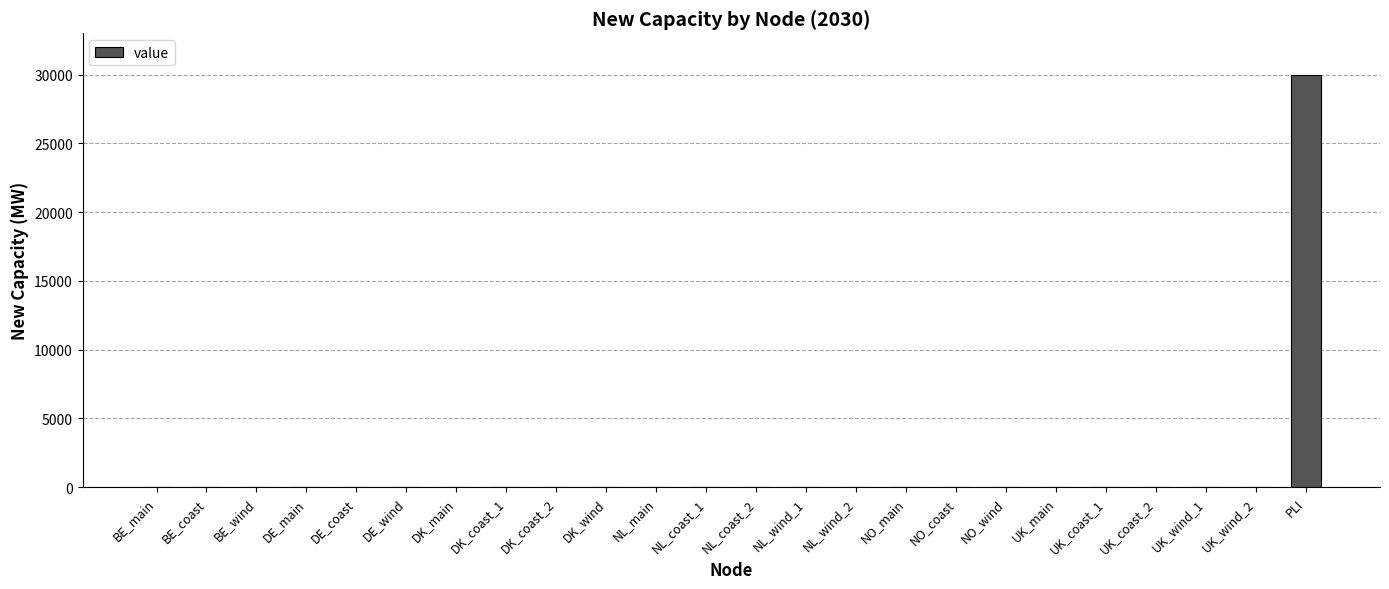

What is the sum of all values?

30000